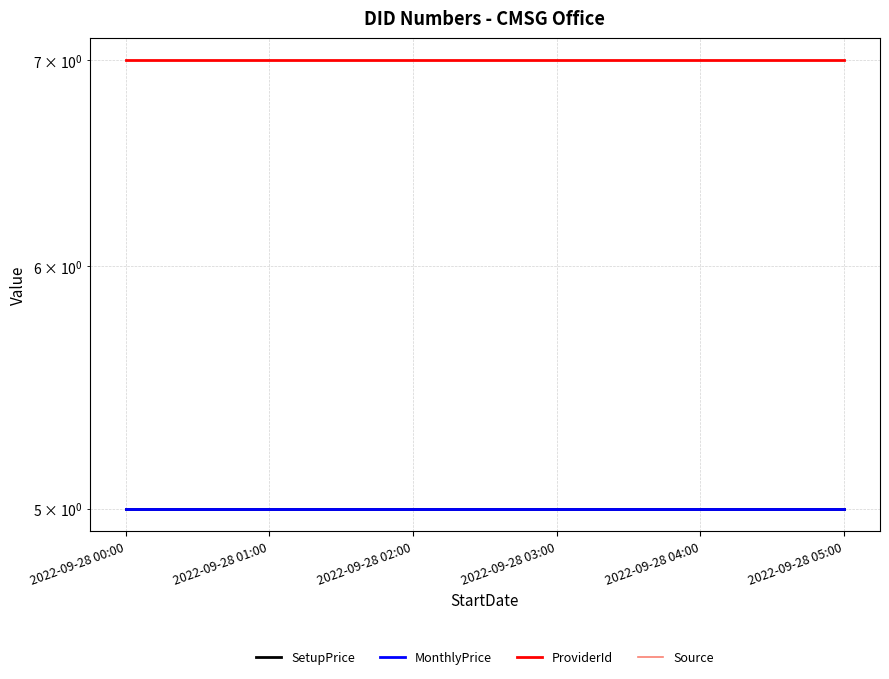

What is the sum of all MonthlyPrice values?

30